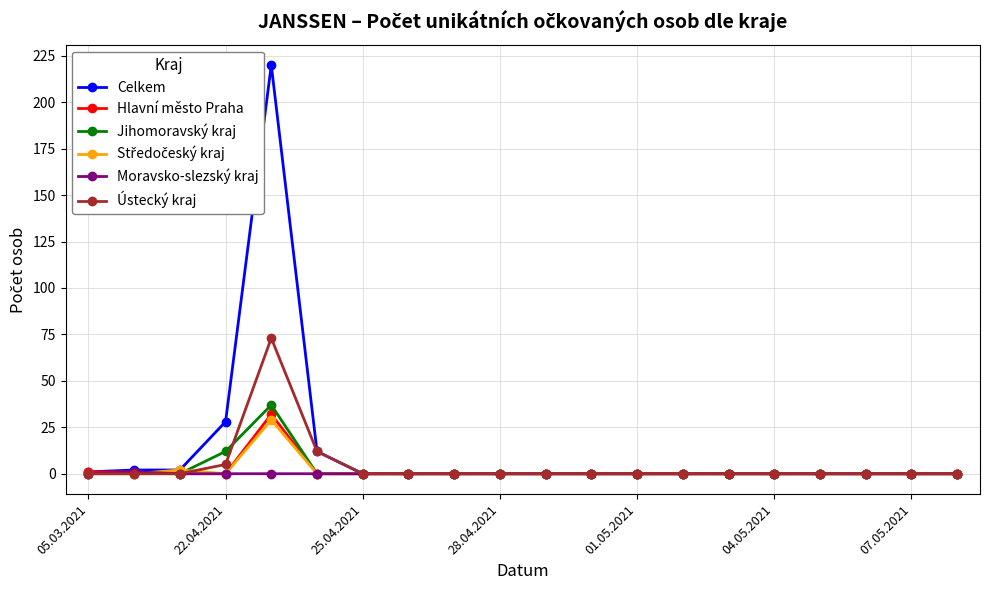

What is the greatest value displayed?

220